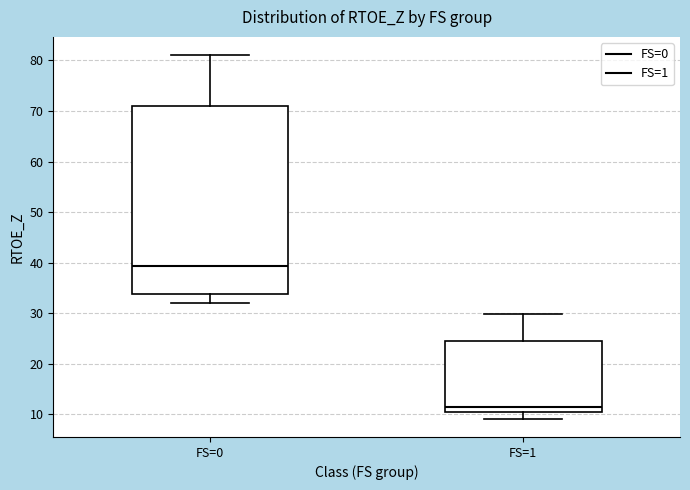

Where is the lower edge of the box for FS=1 on the y-axis? The values are not printed on the chart, so give them approximately, as read against the axis.

10